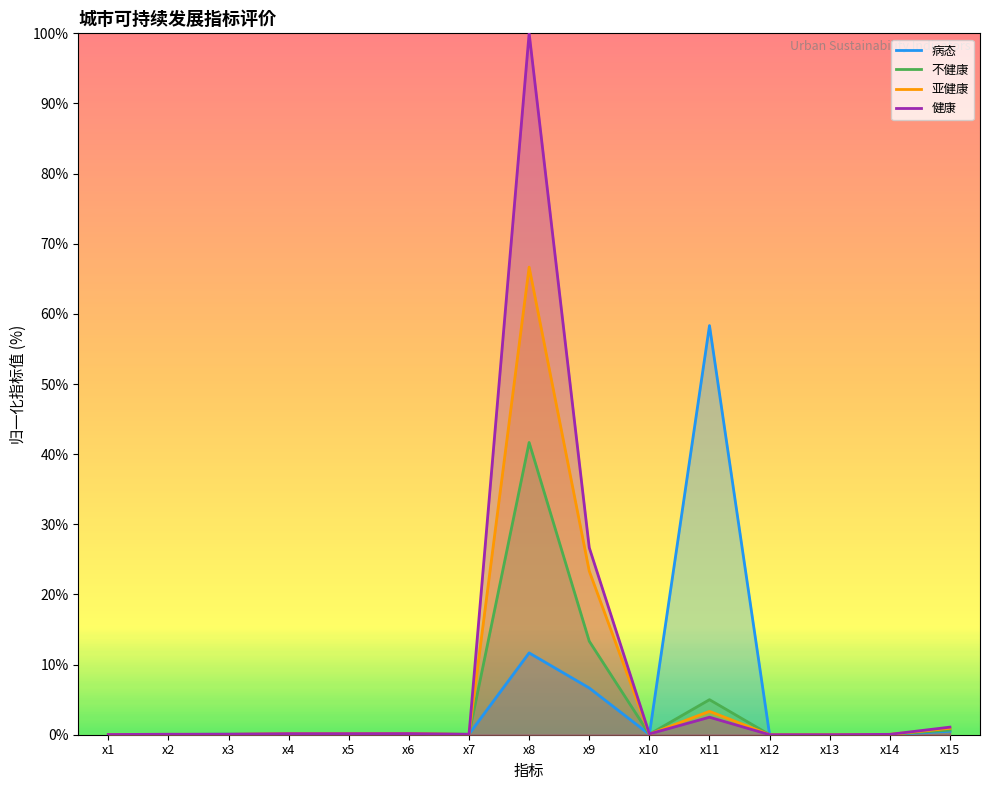

Between x5 and x9, which series saw the biggest shift?

健康